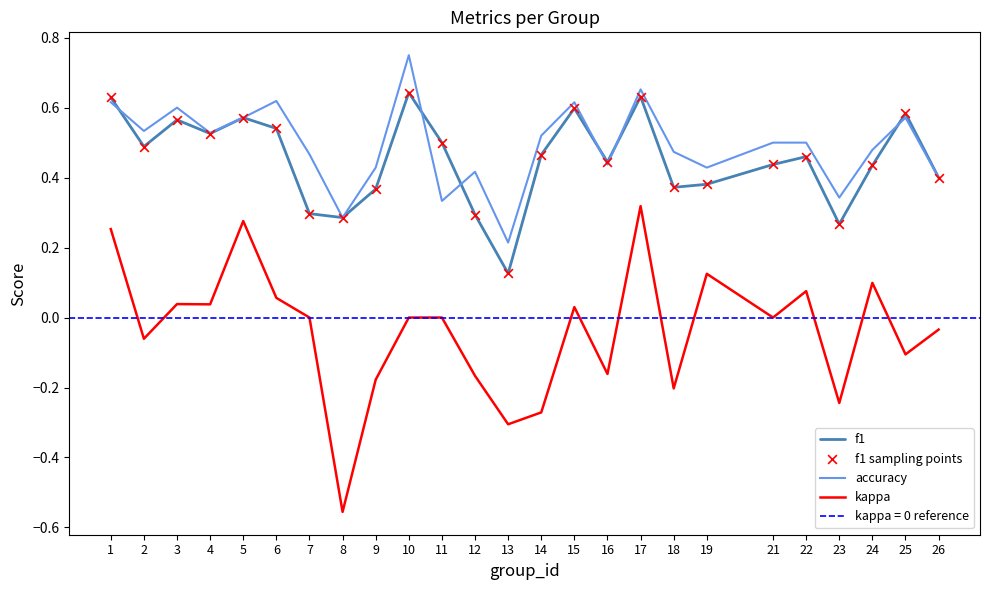

Is the value of f1 sampling points at 9 greater than the value of accuracy at 16?

No